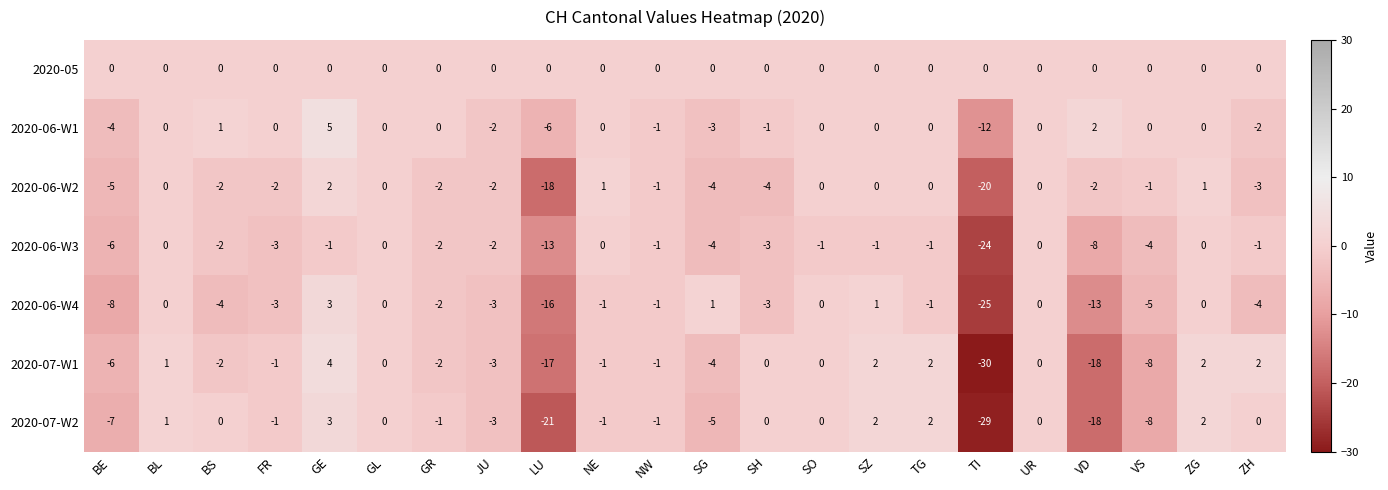

At TI, list the series in order from largest to smallest.

2020-05, 2020-06-W1, 2020-06-W2, 2020-06-W3, 2020-06-W4, 2020-07-W2, 2020-07-W1